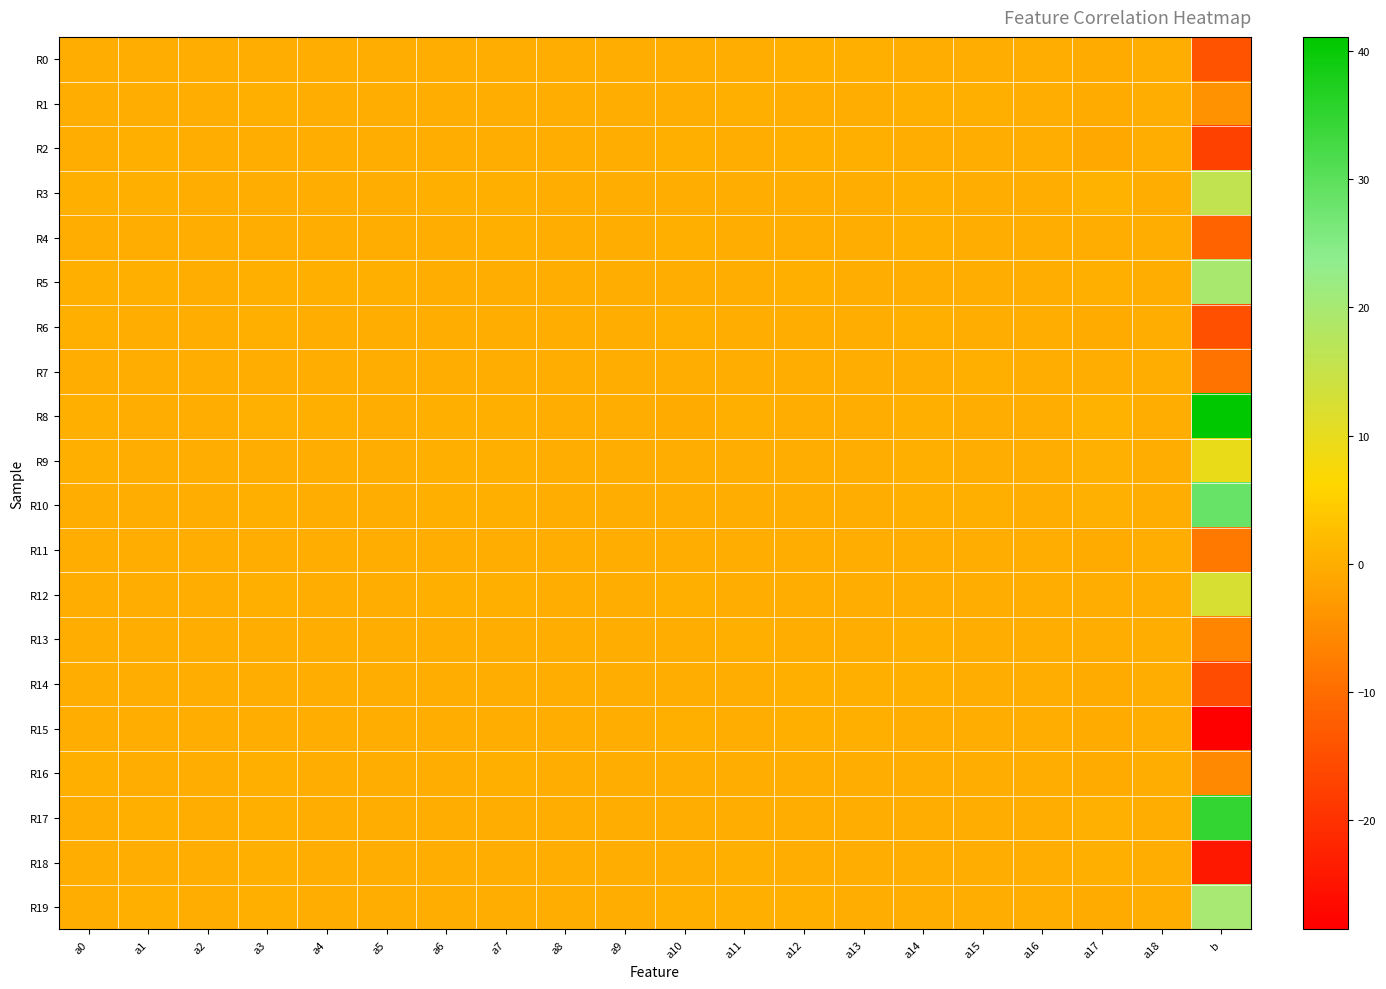

Count the number of categories in the chart.

20